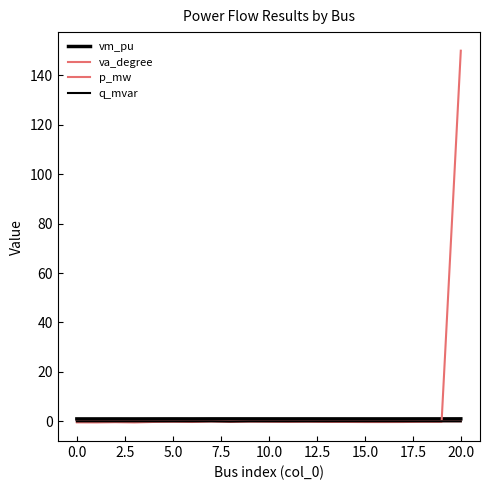

Is this an area chart (filled region under the line)?

No